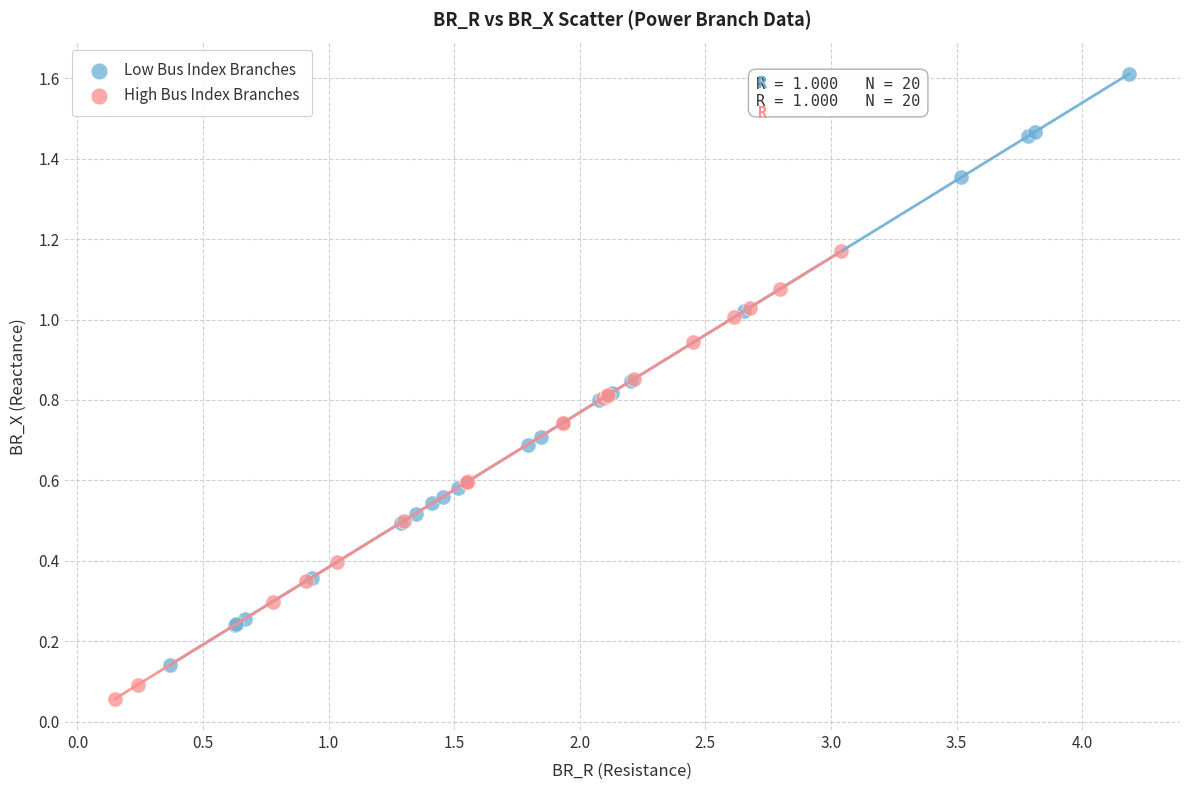

Which series contains the lowest Y value?

High Bus Index Branches